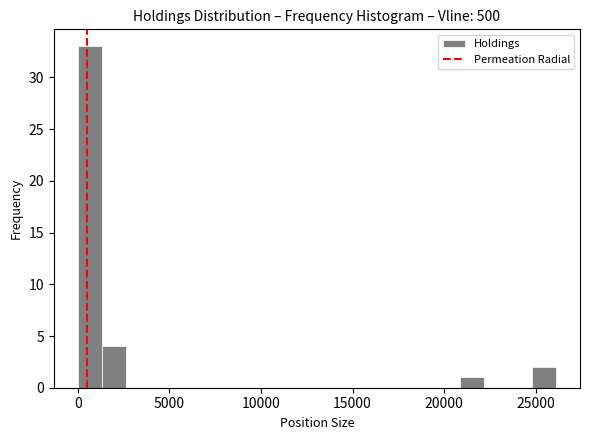

Around what value on the x-axis is the tallest bar? Give the approximate position of its centre, as read against the axis.

500